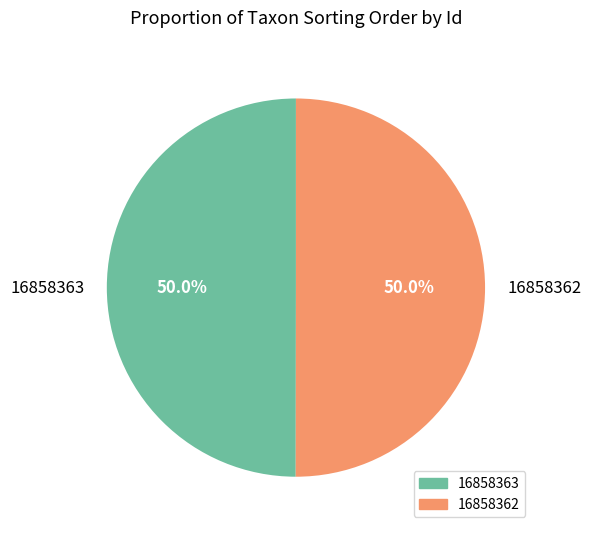

What percentage do 16858362 and 16858363 together represent?

100.0%